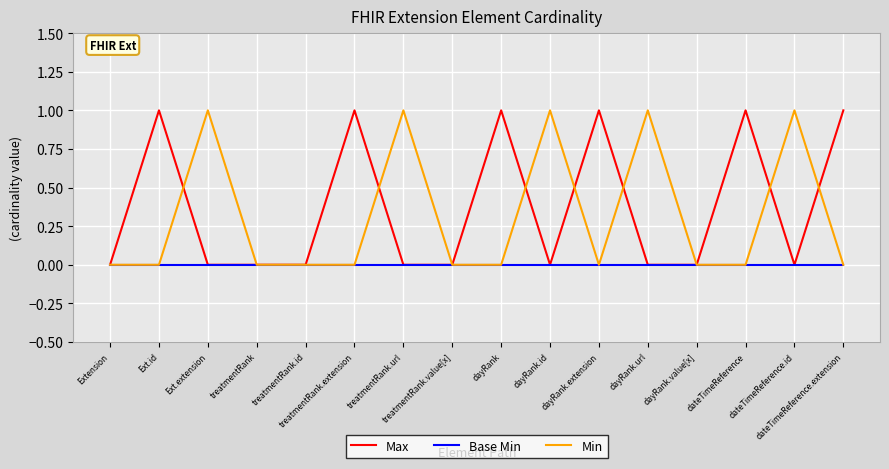

Rank the series by their average value, from lowest to highest.

Base Min, Min, Max